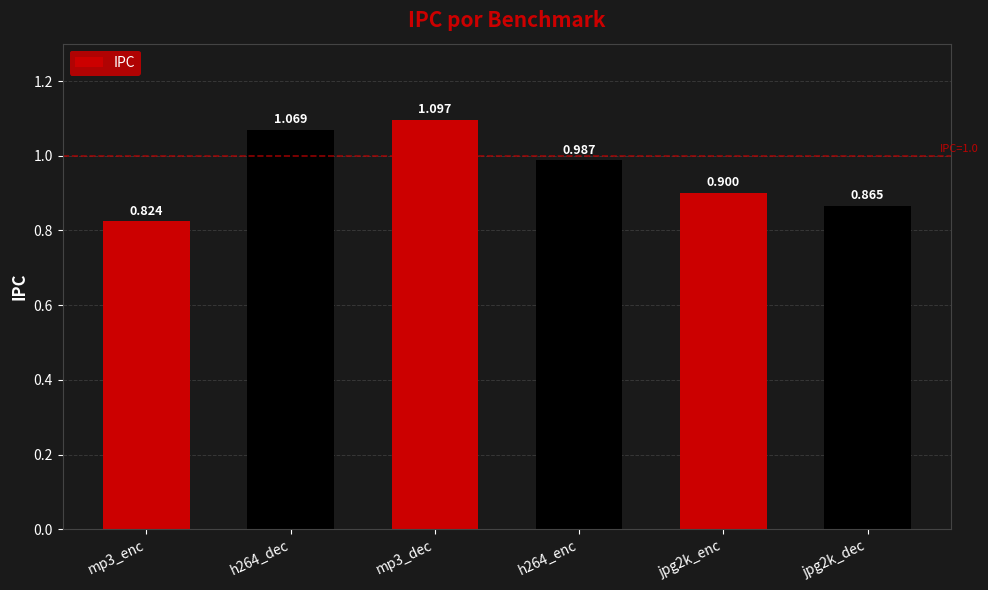

Which has a higher value, h264_dec or mp3_enc?

h264_dec